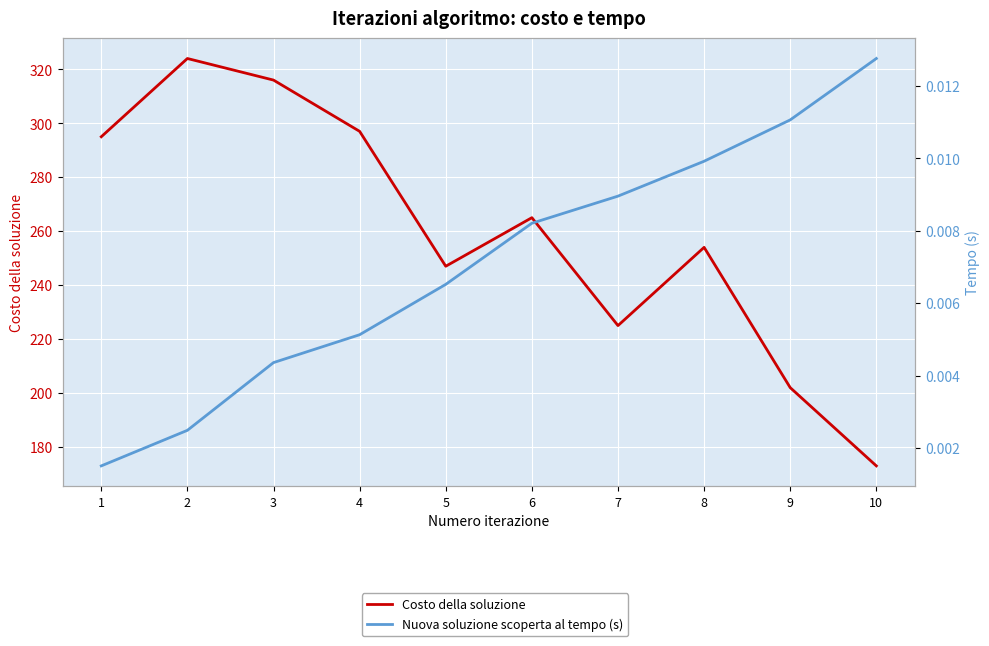

True or false: Nuova soluzione scoperta al tempo (s) has more than 1 points higher than both neighbors.

False